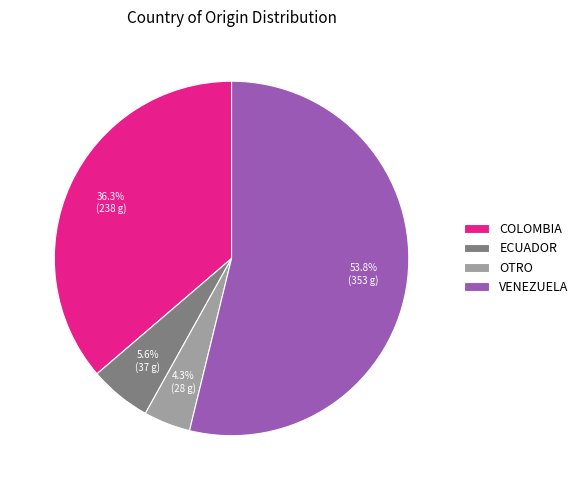

To the nearest percent, what percentage of the pie is COLOMBIA?

36%